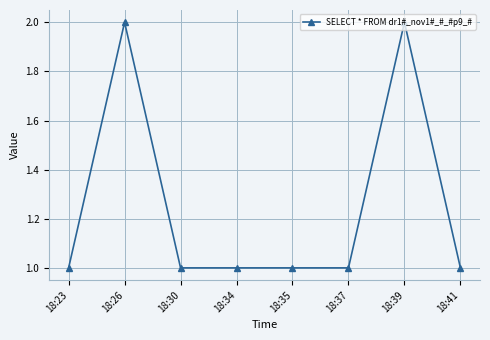

True or false: there are more than 0 points higher than both neighbors.

True